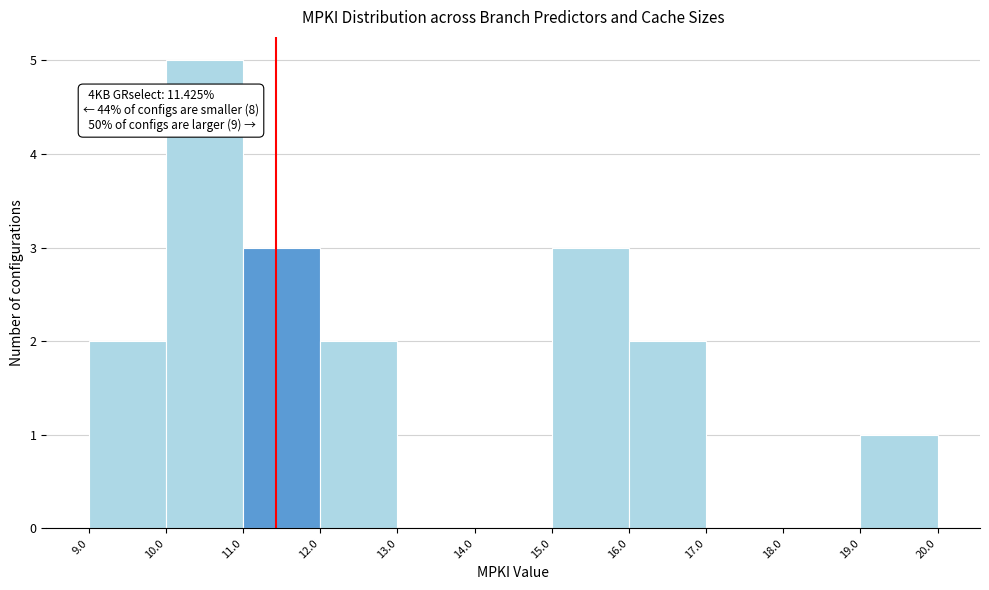

Over which range of the x-axis is the bar tallest?

10.0 to 11.0